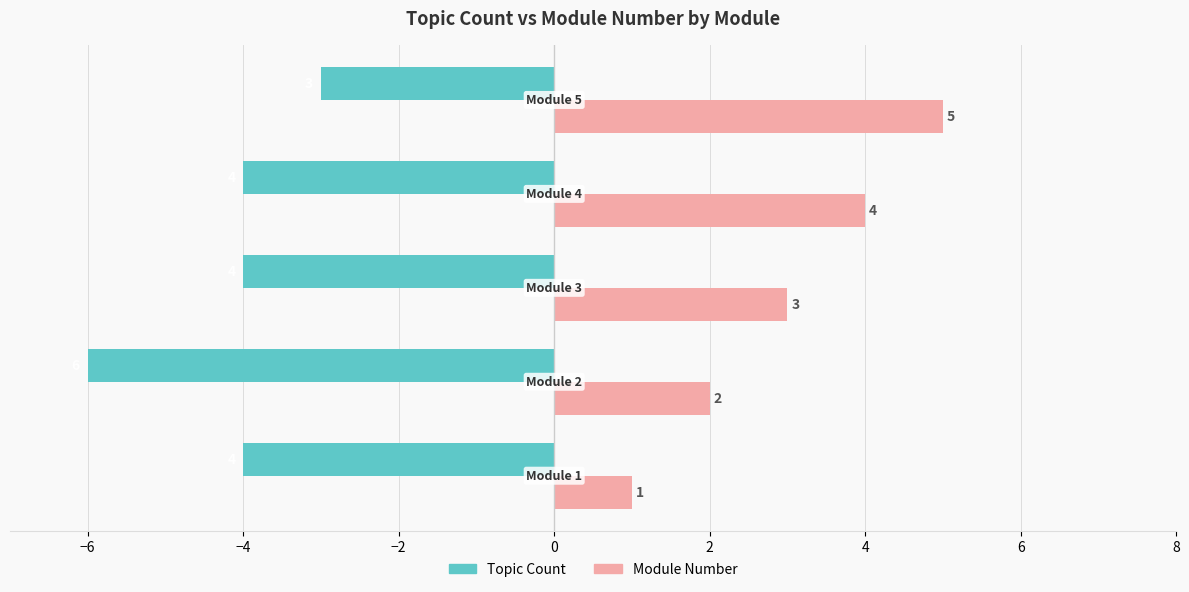

What is the difference between the maximum and minimum values in the Module Number series?

4